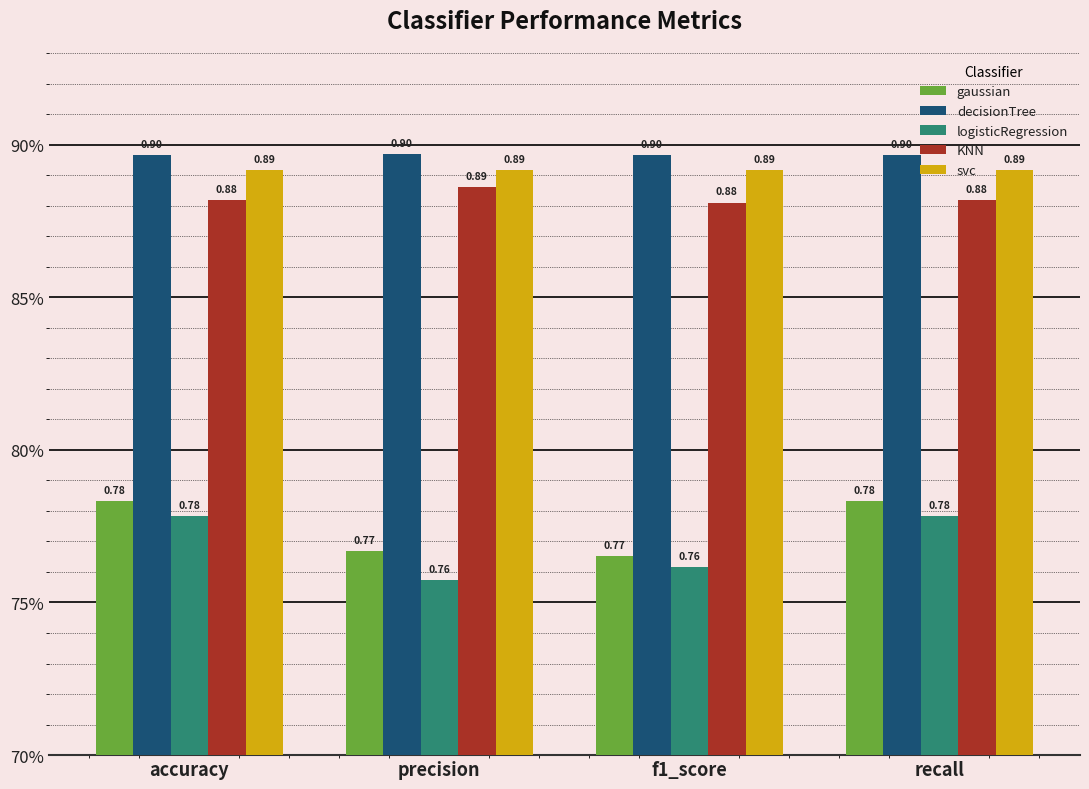

Which series changed the most between accuracy and precision?

logisticRegression